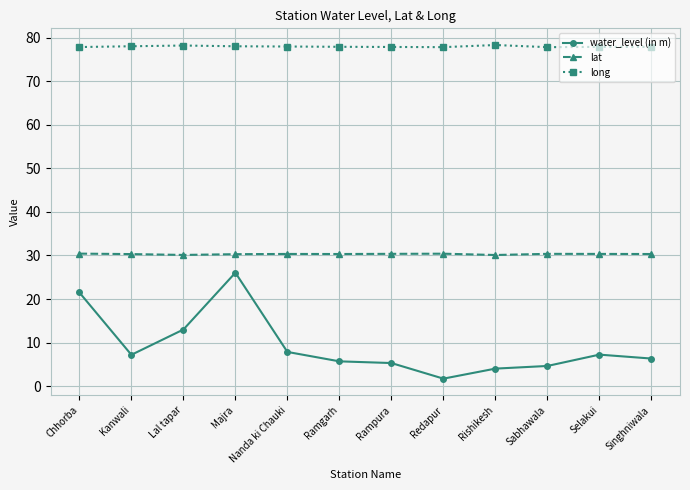

Rank the series by their average value, from lowest to highest.

water_level (in m), lat, long